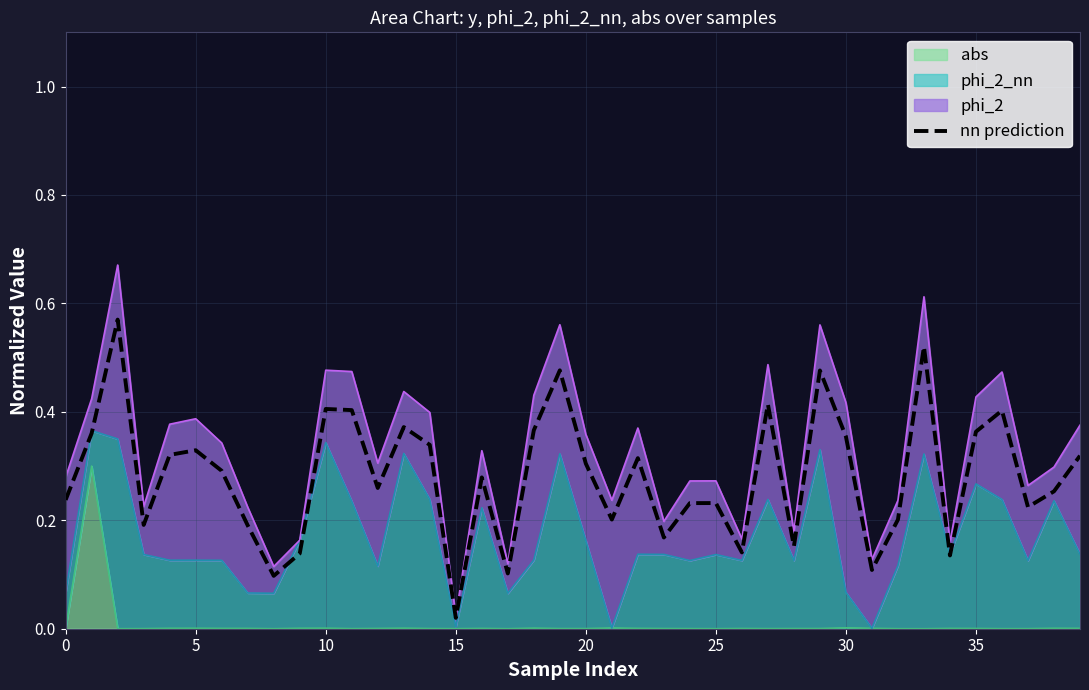

How many interior local peaks (higher than both neighbors) does the data have?

12